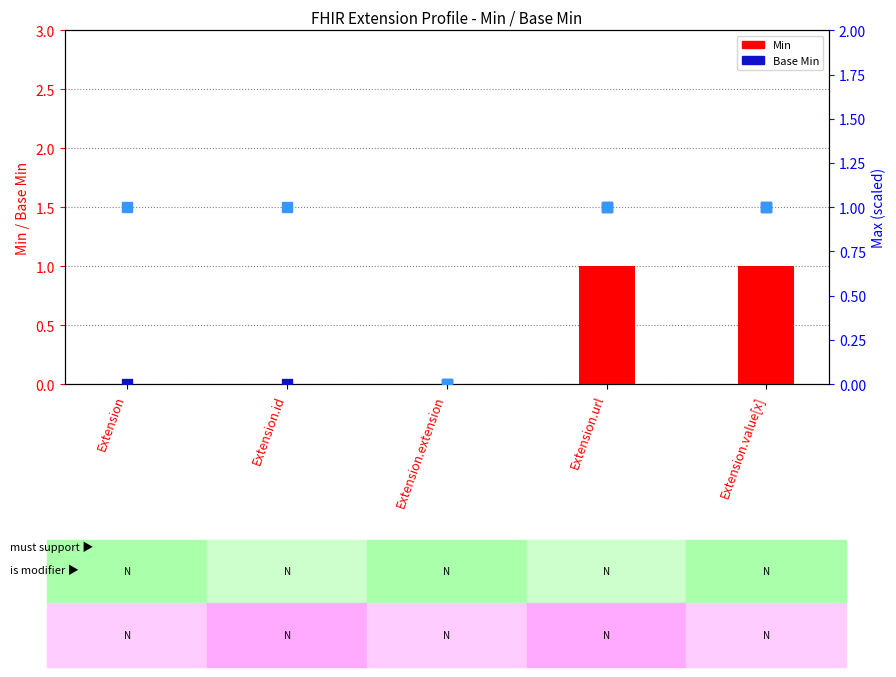

Is the value of Max (normalised) at Extension.extension greater than the value of Min at Extension.extension?

No